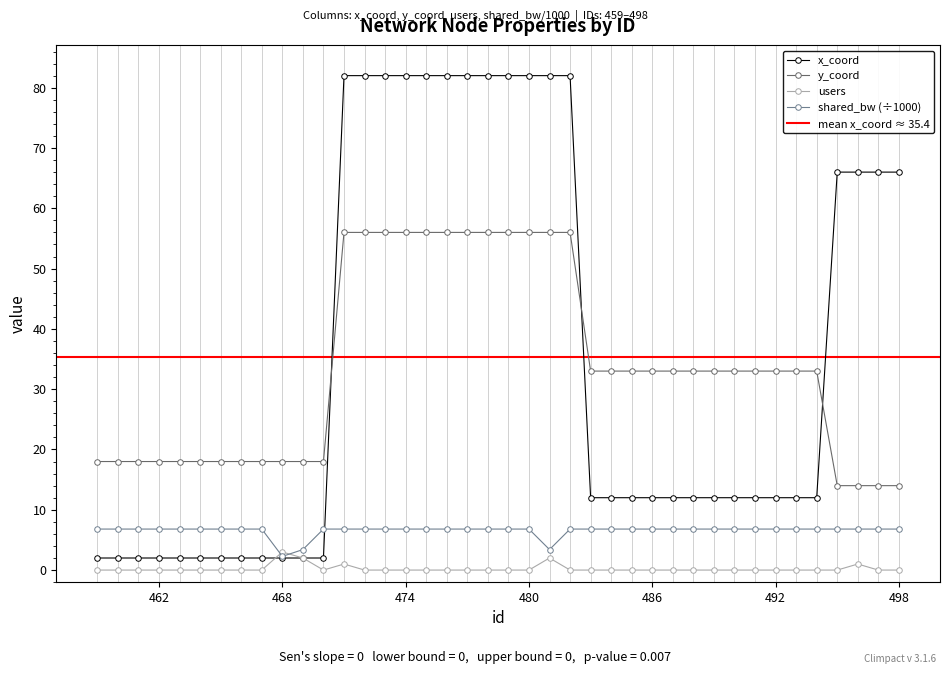

What is the difference between the second highest and minimum values in the shared_bw series?

4.5